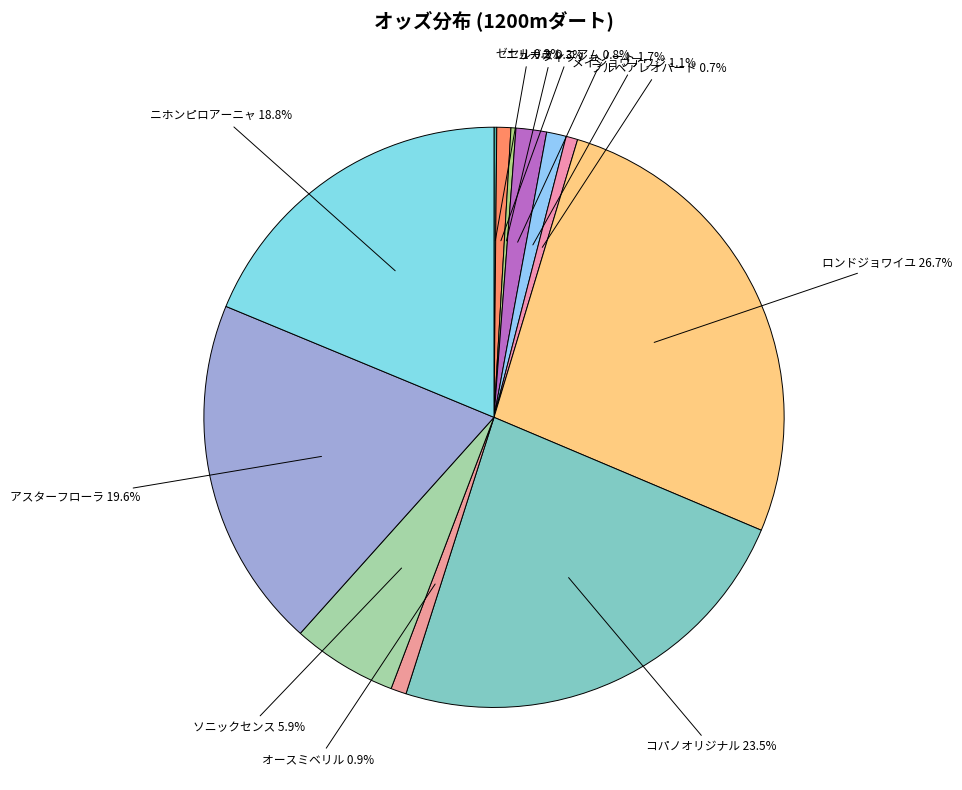

Which slice is the largest?

ロンドジョワイユ